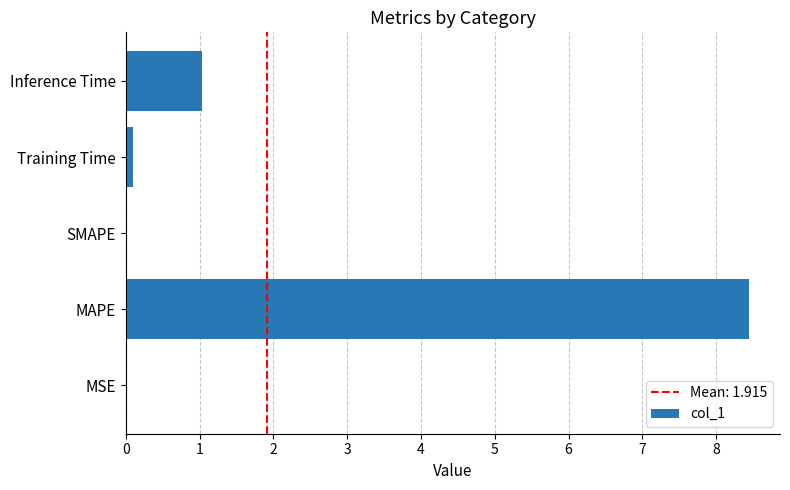

How many data points does each series have?

5